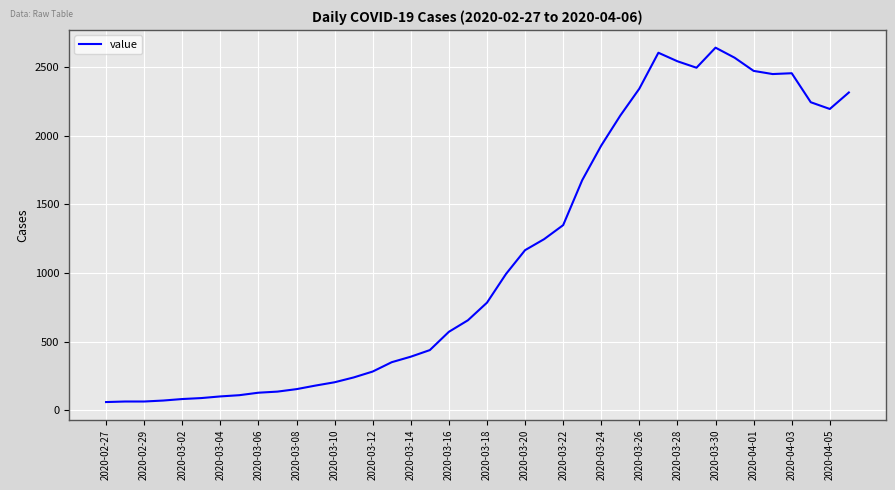

Does the chart have visible grid lines?

Yes